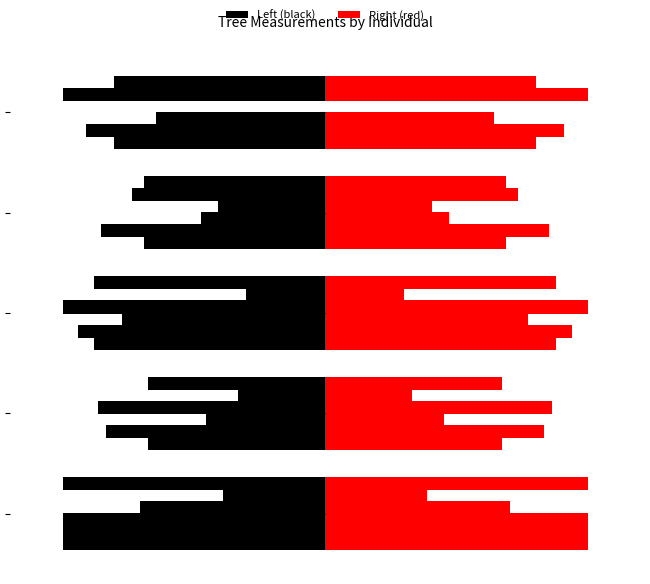

What value does the data have at 0?

1.0